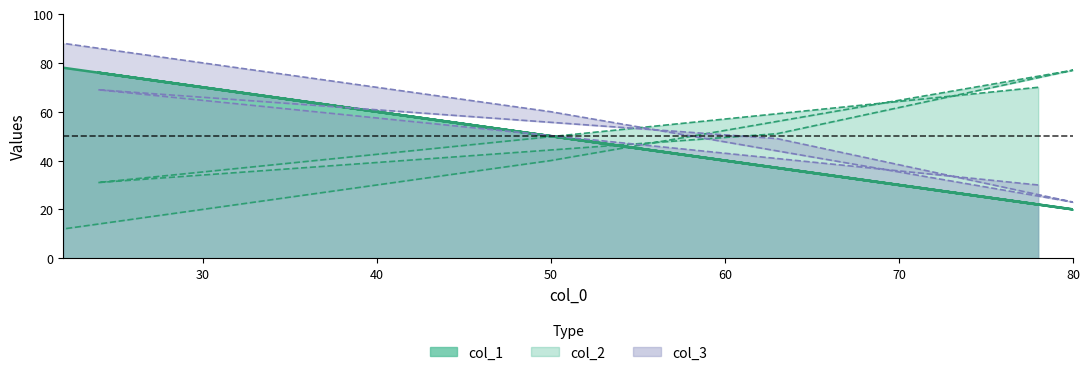

What is the label of the 3rd point from the left?

63